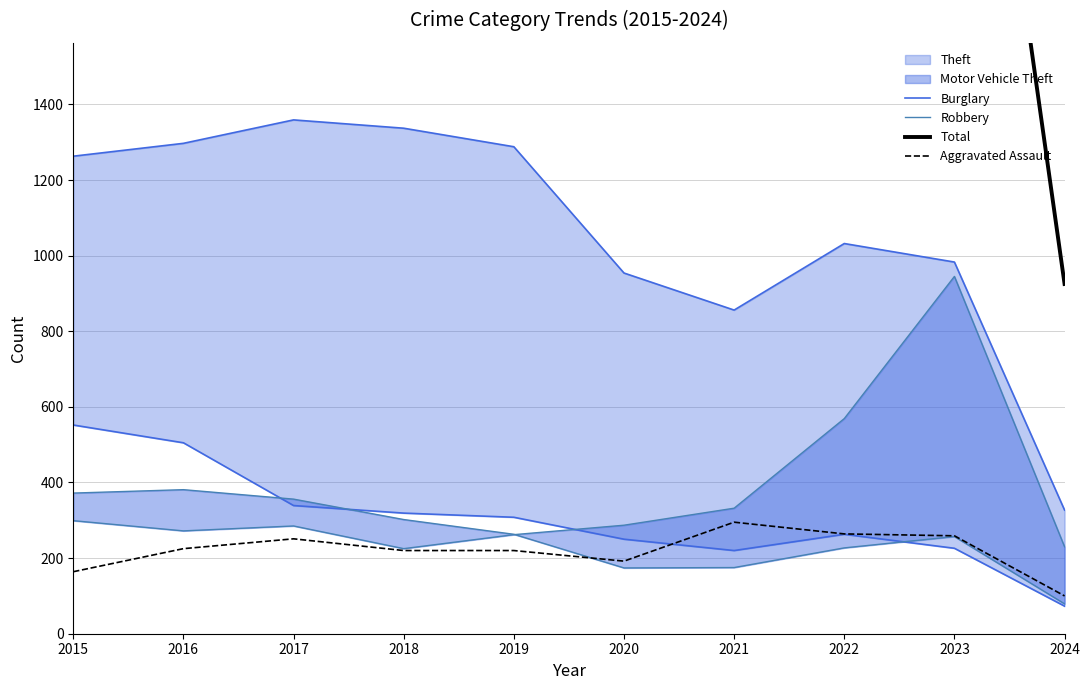

Is it true that Aggravated Assault equals 302 at 2020?

False